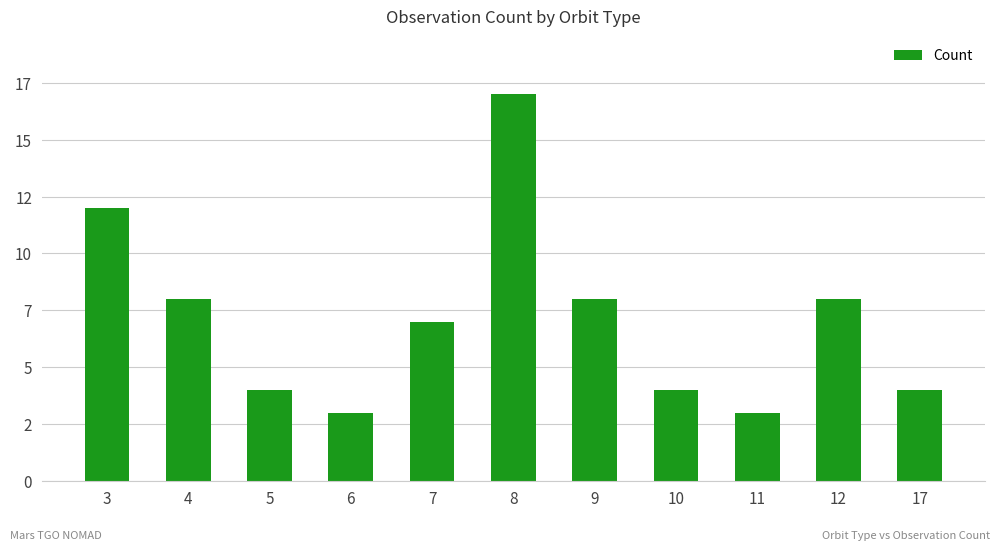

Which has a higher value, 7 or 12?

12